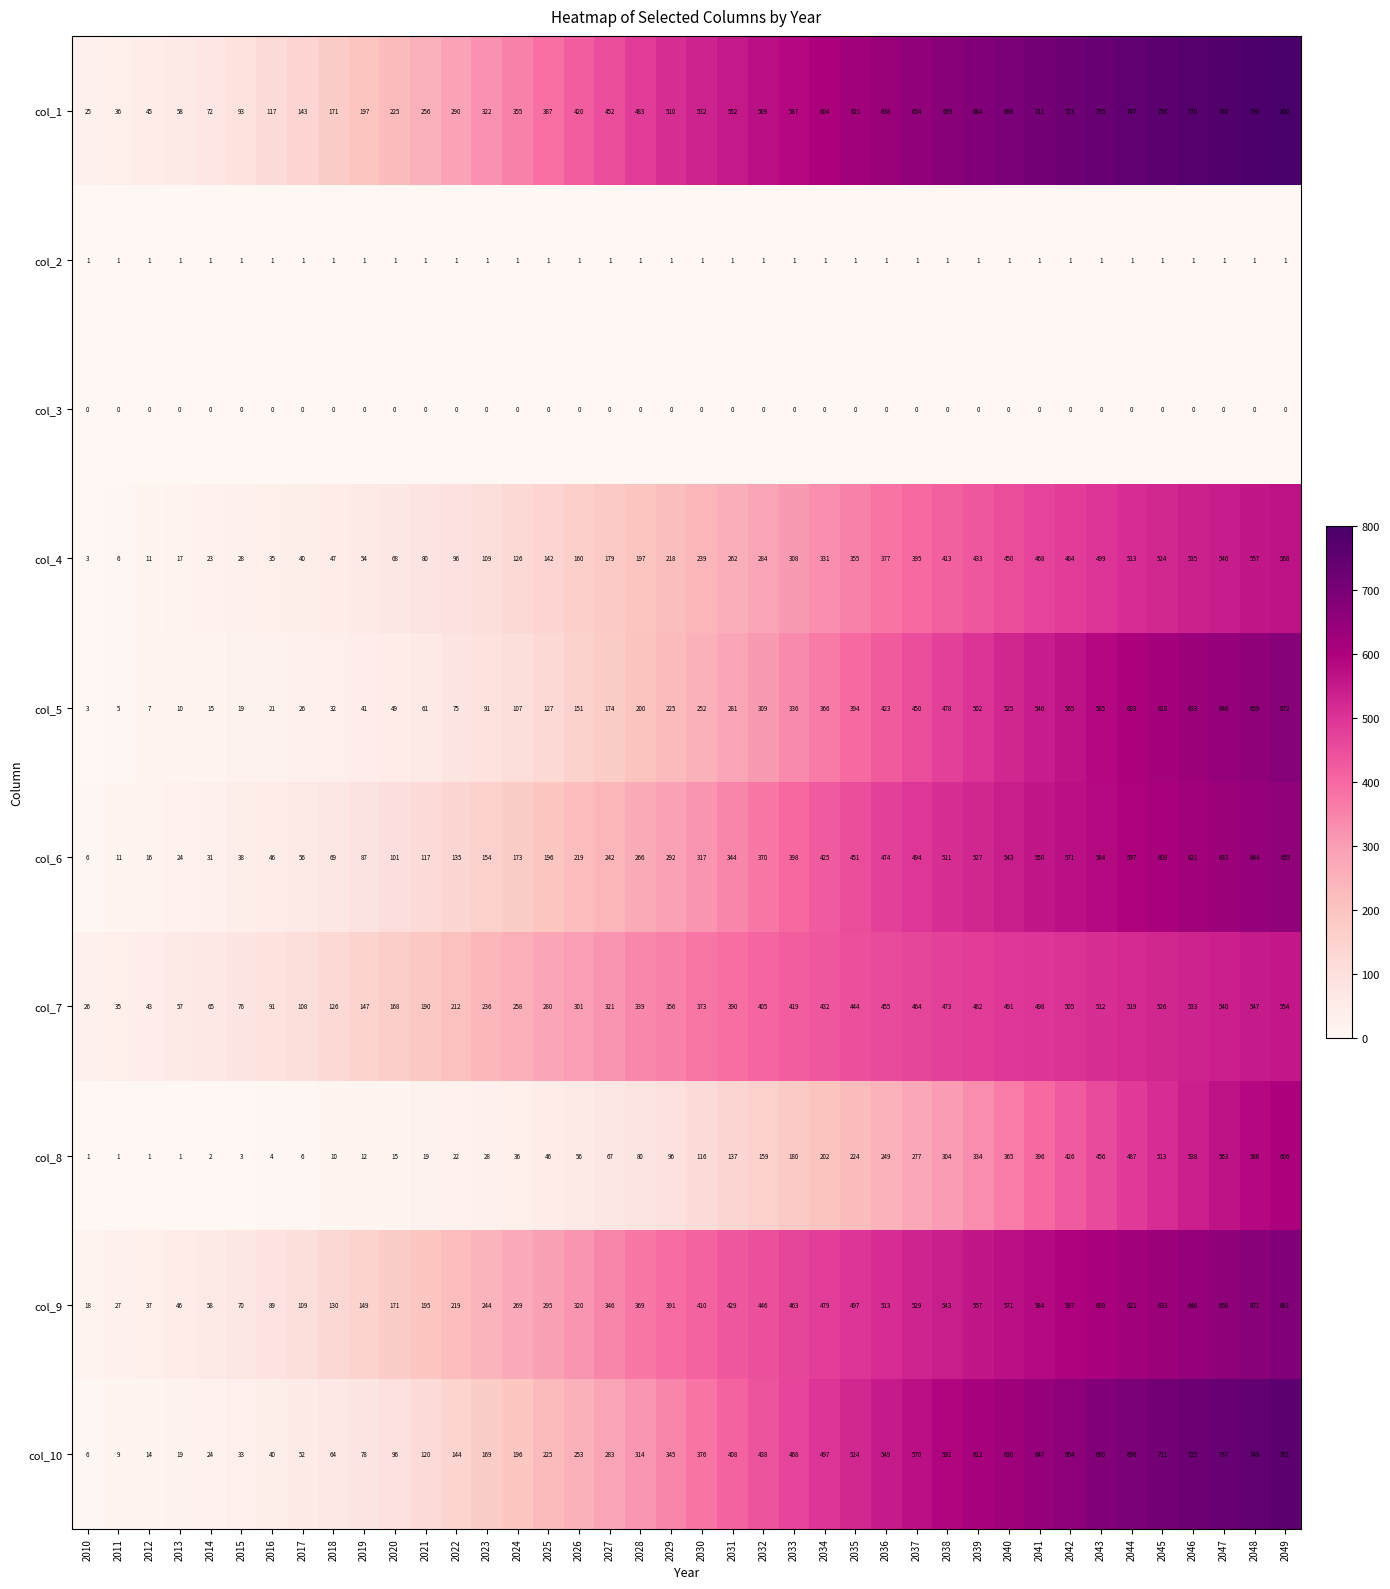

How many distinct data groups are displayed?

10